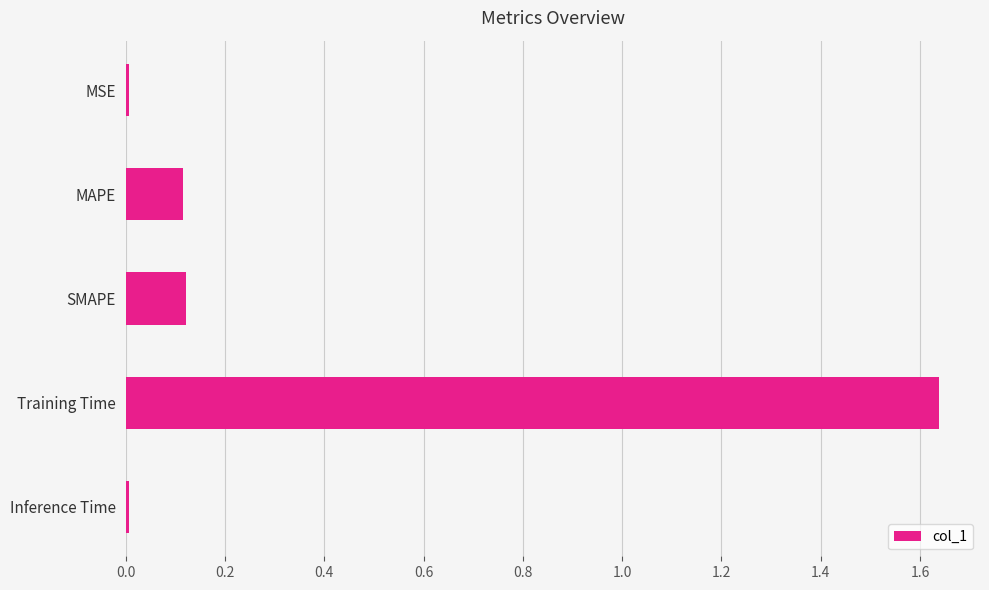

Are the bars horizontal?

Yes